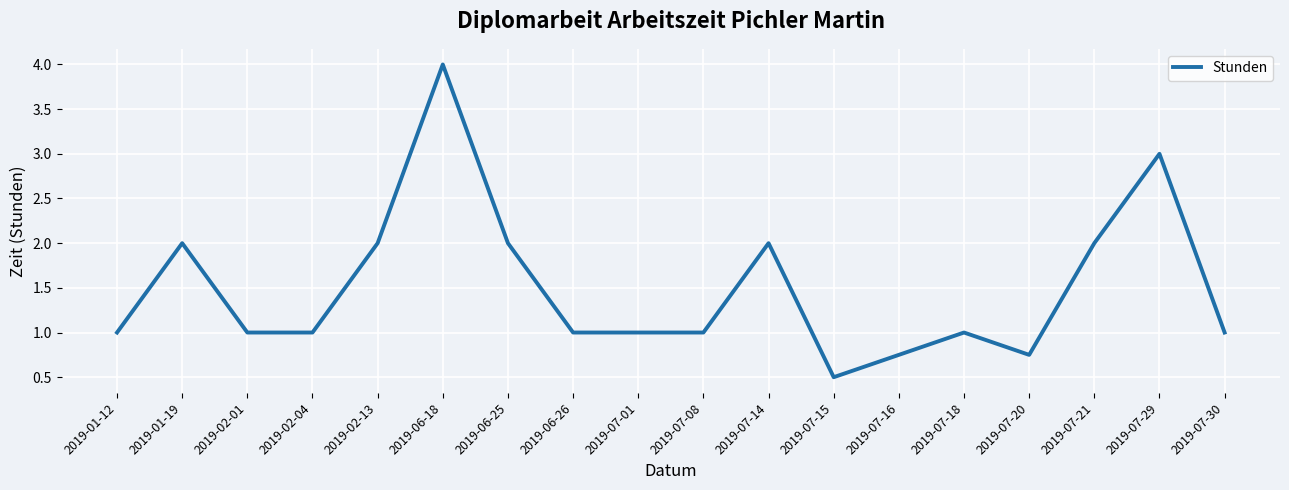

The chart shows a value of 3.0 at 2019-01-19. True or false?

False